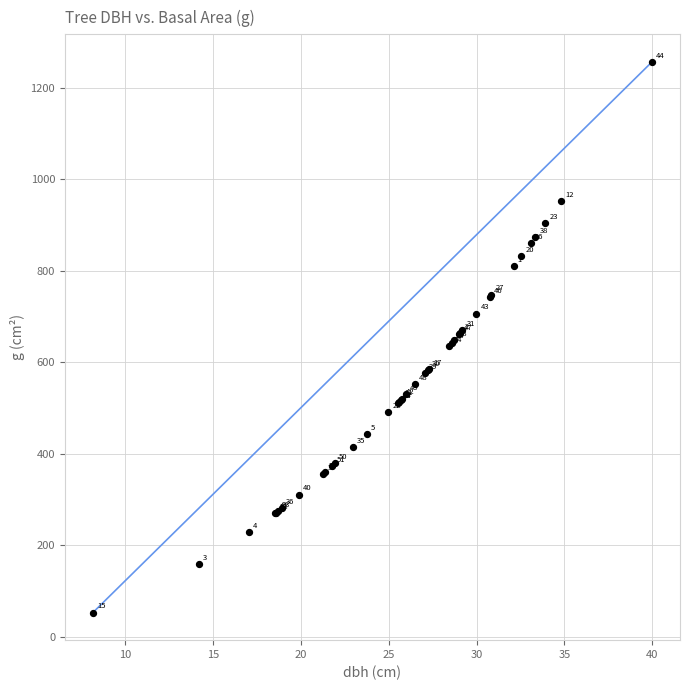

What Y value in the scatter plot is closest to 654?

647.7